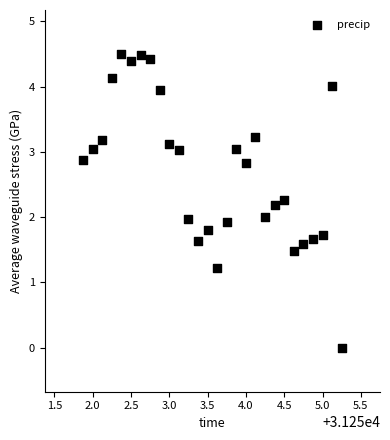

What is the range of Y values (max minus min)?

4.5